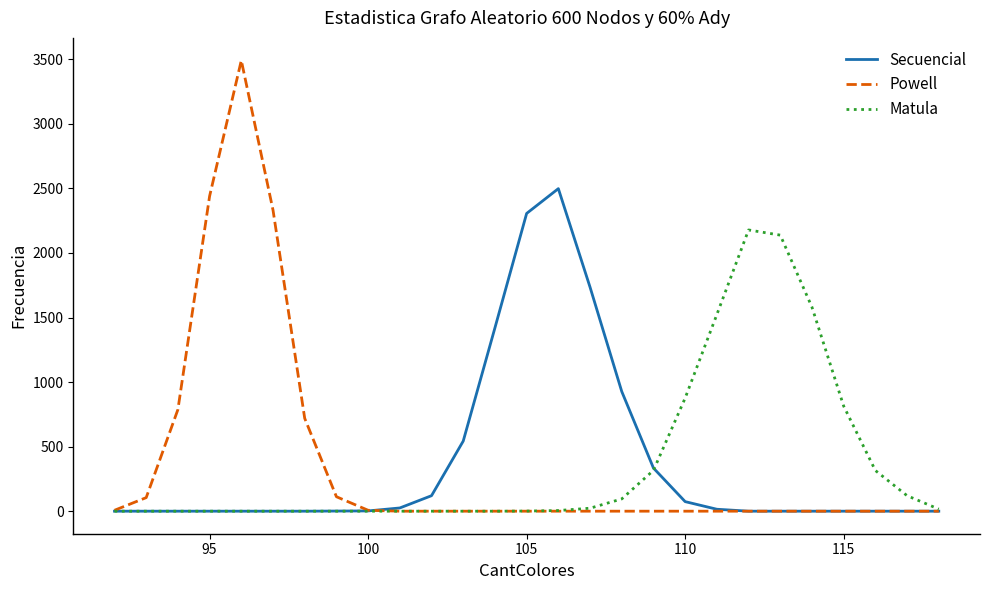

True or false: Matula and Secuencial intersect in this chart.

True